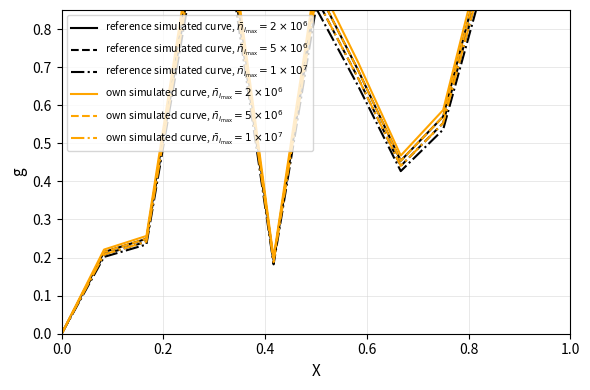

How many values exceed 0?

12